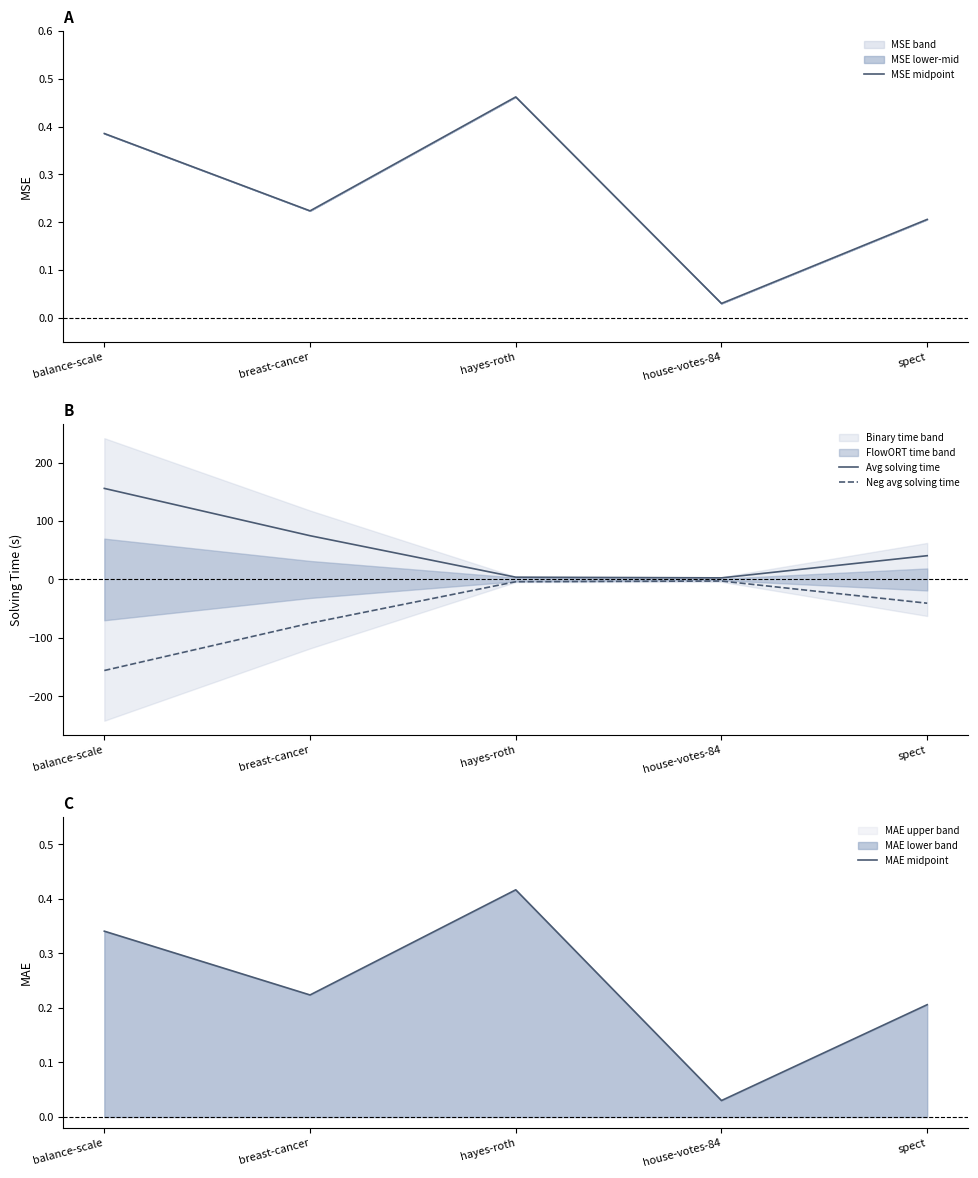

What is the maximum value for MSE midpoint?

0.5